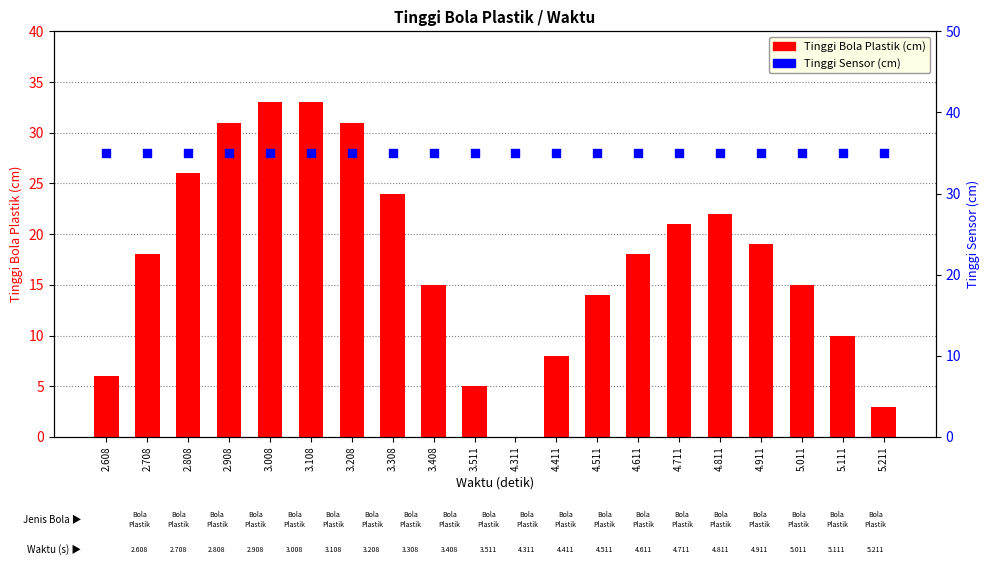

Which series reaches the minimum Y coordinate?

Tinggi Bola Plastik (cm)